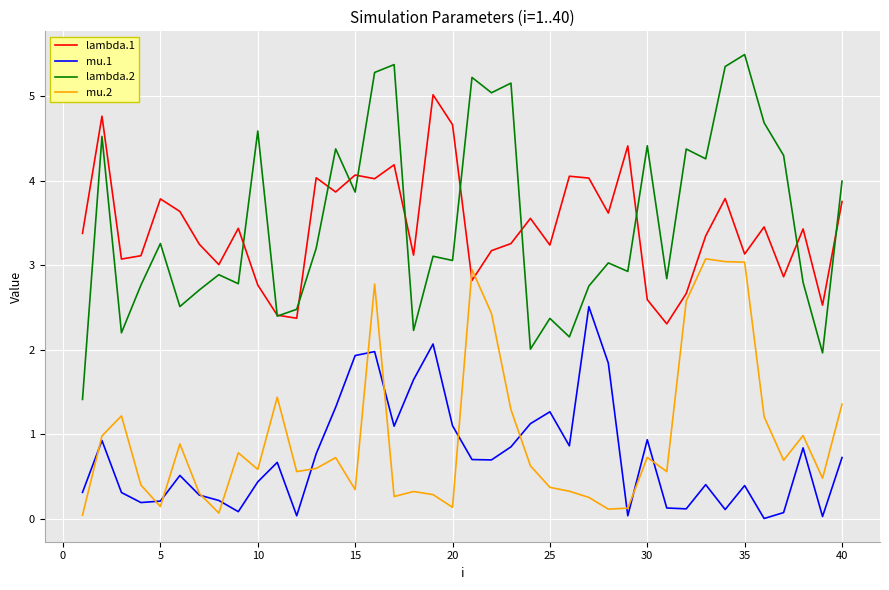

What is the maximum value shown in the chart?

5.5